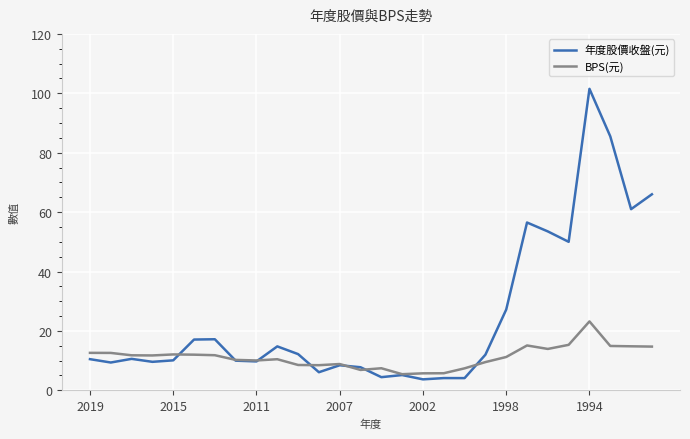

Which series has the widest spread of values?

年度股價收盤(元)